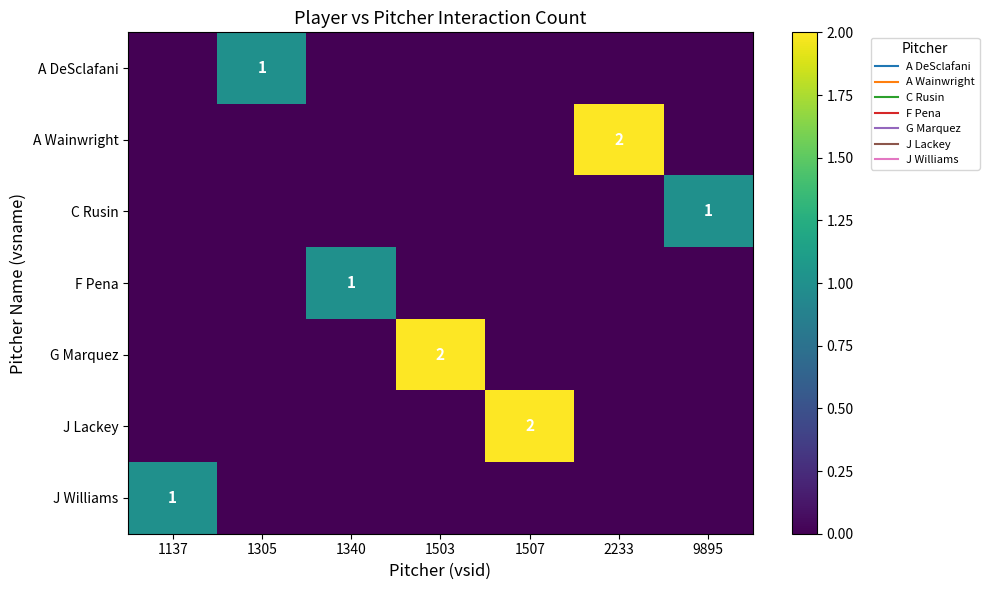

The J Lackey series shows 1 at 9895. True or false?

False